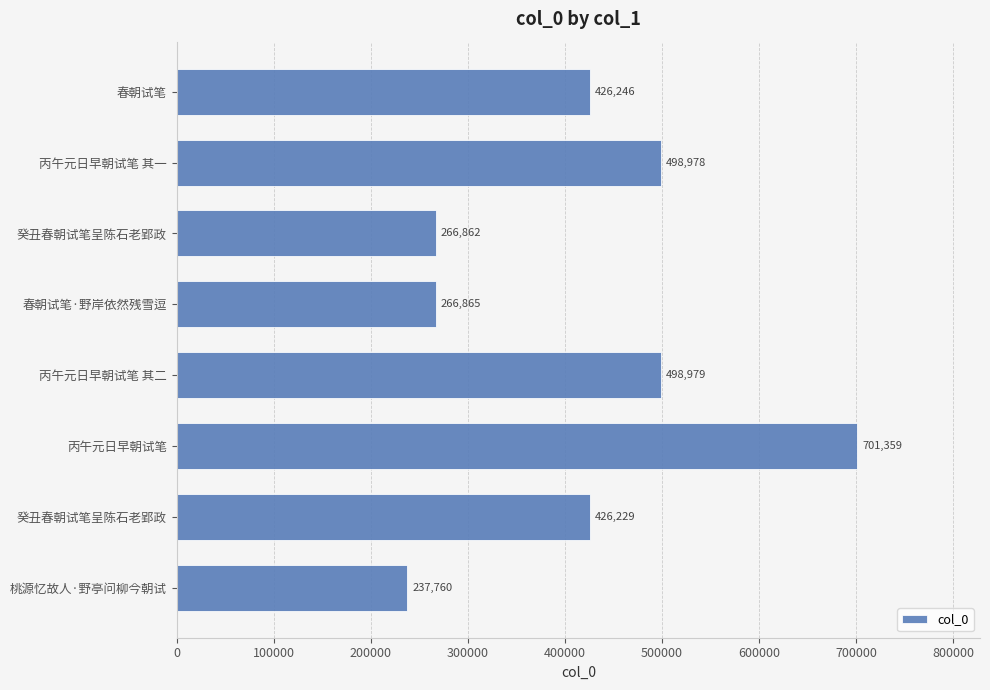

Which label corresponds to the largest value in the chart?

丙午元日早朝试笔